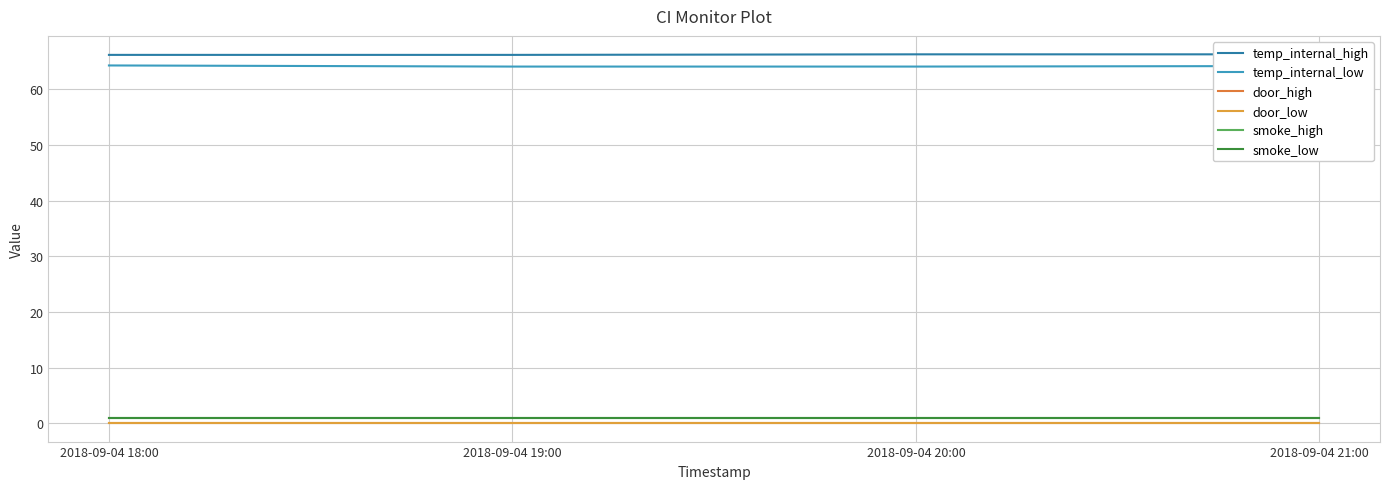

The temp_internal_high series shows 66.2 at 2018-09-04 18:00. True or false?

True